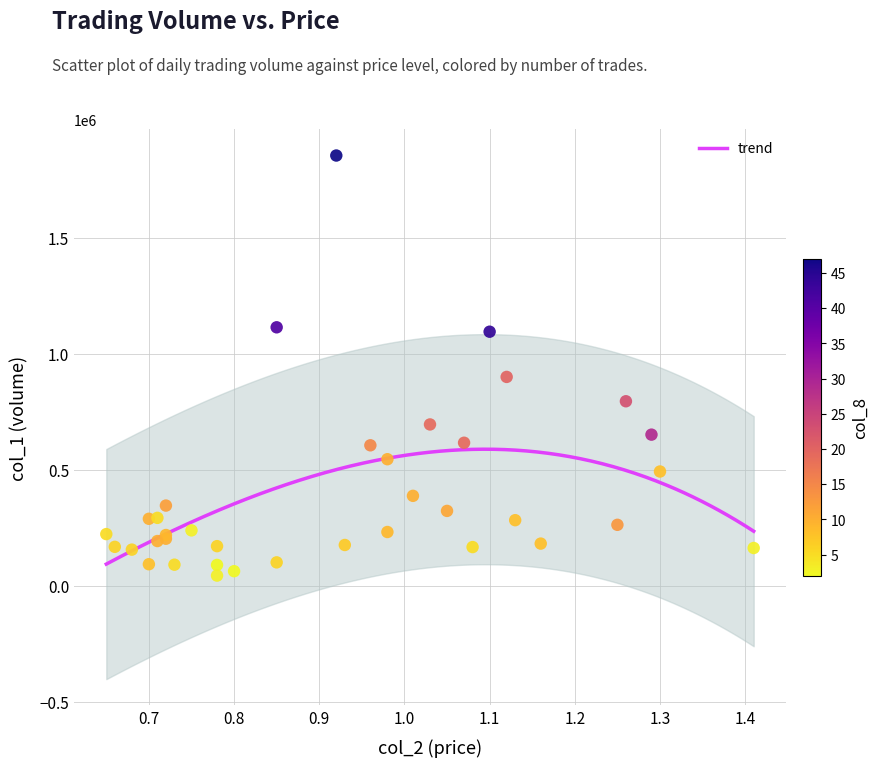

What Y value in the scatter plot is closest to 951000?

902000